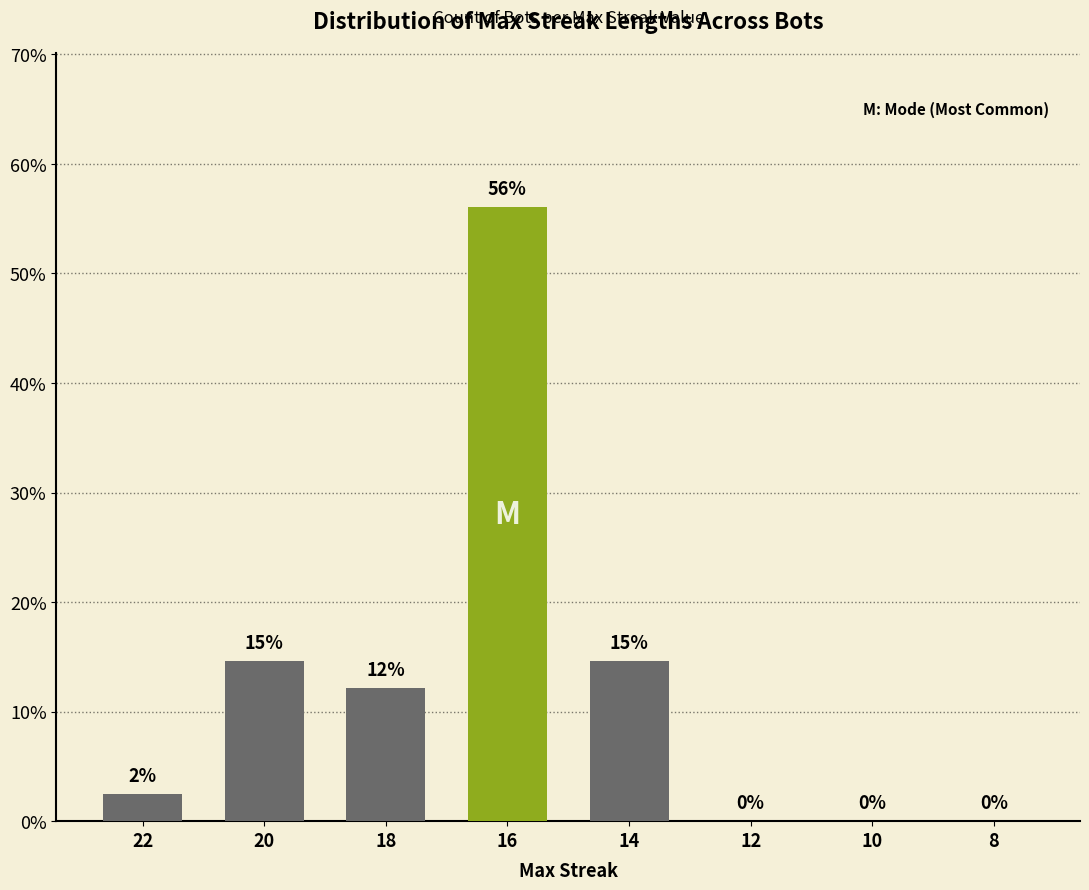

Which has a higher value, 16 or 14?

16